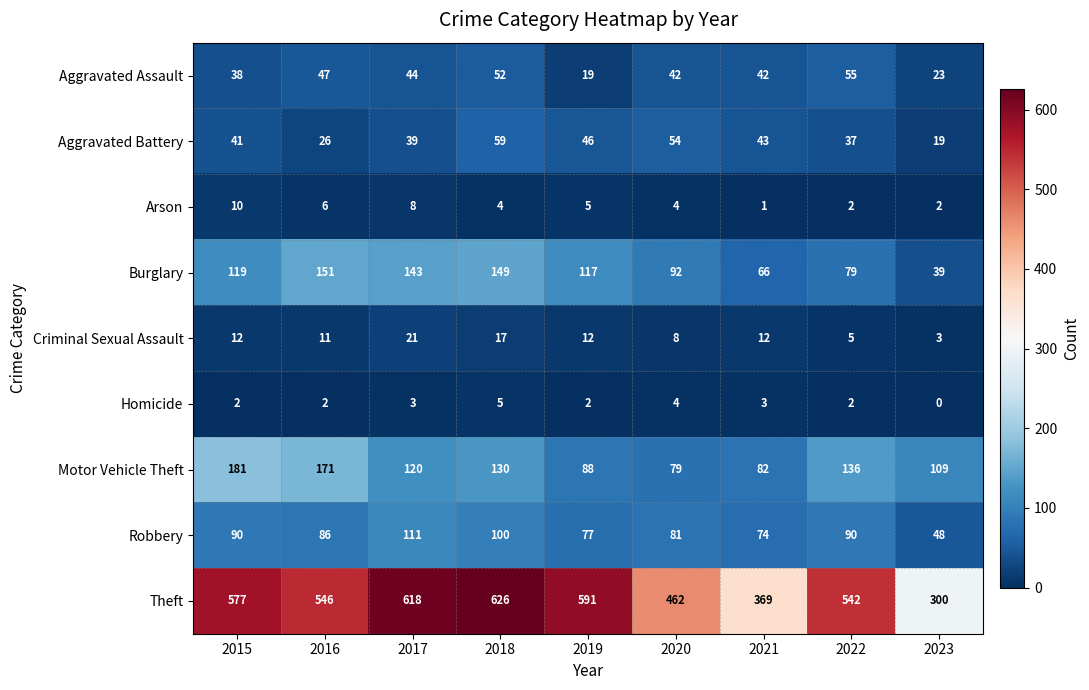

Which series has the largest range (max minus min)?

Theft